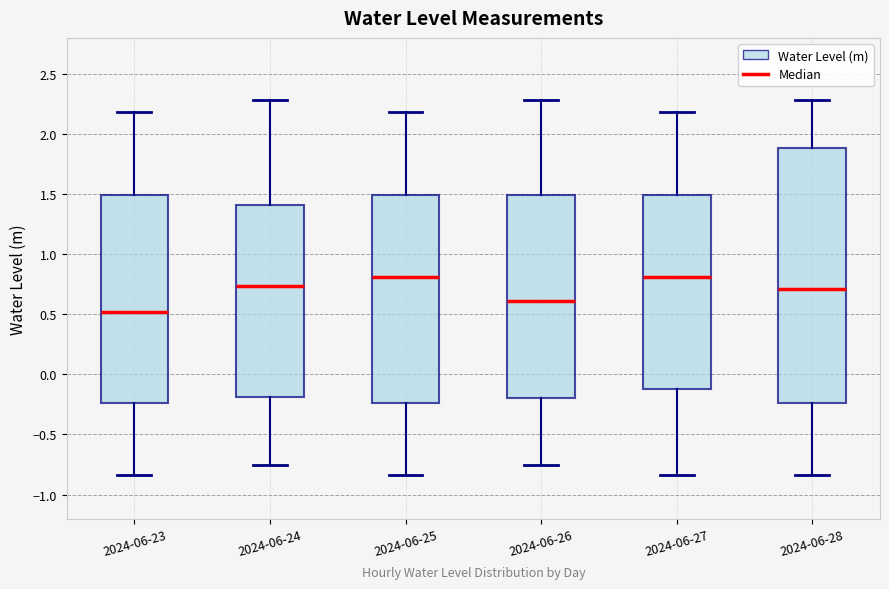

Reading left to right, transcribe this box plot: for each box, give where its median line is, the range the box spans, and where its two whiskers end, as read against the y-axis. The values are not printed on the chart, so give them approximately, as read against the axis.

2024-06-23: median 0.50, box -0.25 to 1.50, whiskers -0.85 to 2.20
2024-06-24: median 0.75, box -0.20 to 1.40, whiskers -0.75 to 2.30
2024-06-25: median 0.80, box -0.25 to 1.50, whiskers -0.85 to 2.20
2024-06-26: median 0.60, box -0.20 to 1.50, whiskers -0.75 to 2.30
2024-06-27: median 0.80, box -0.10 to 1.50, whiskers -0.85 to 2.20
2024-06-28: median 0.70, box -0.25 to 1.90, whiskers -0.85 to 2.30